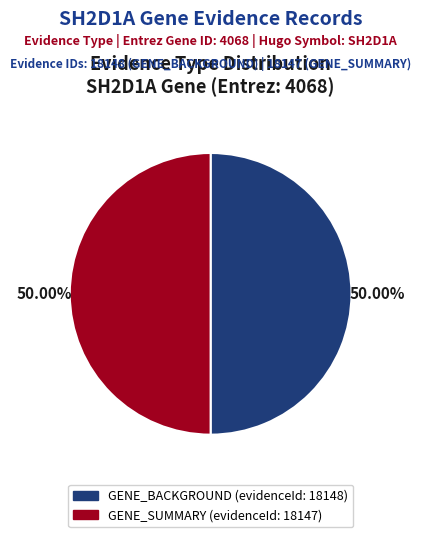

Count the number of slices in the pie.

2